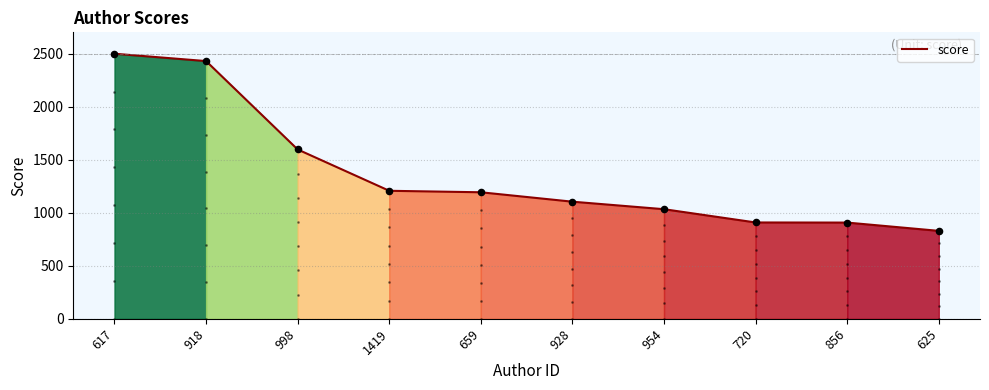

Which has a higher value, 928 or 918?

918